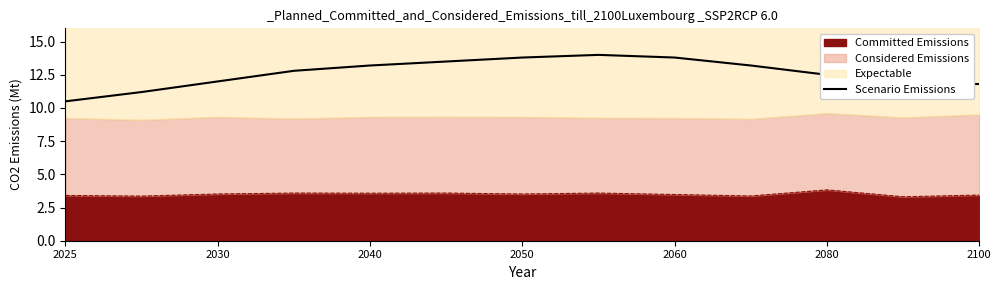

What is the change in value from 2040 to 2100?

-1.4